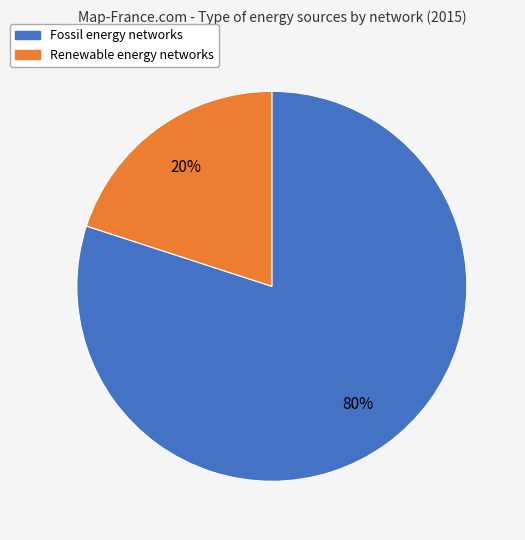

Is there any slice that represents more than half of the pie?

Yes